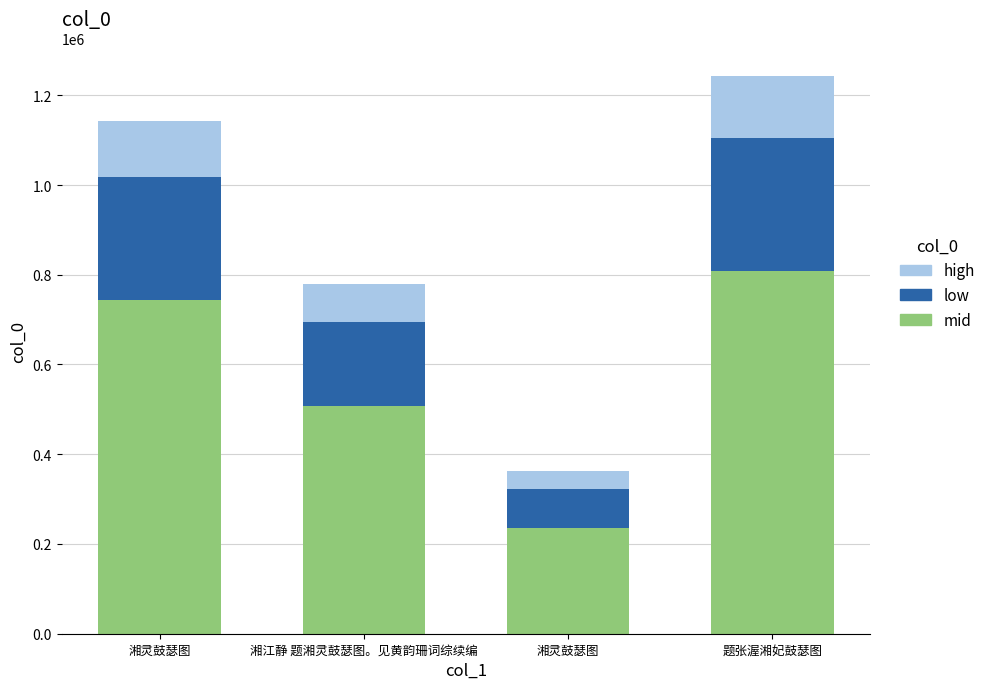

How many distinct data groups are displayed?

3